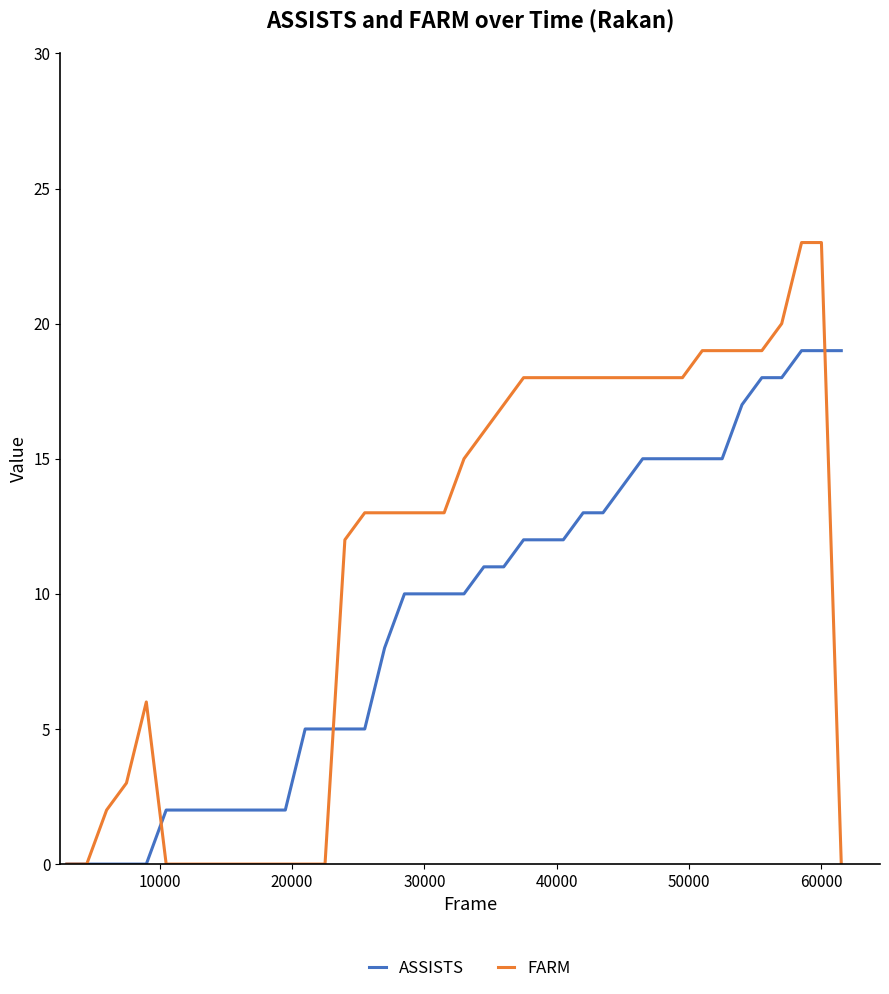

What is the maximum value shown in the chart?

23